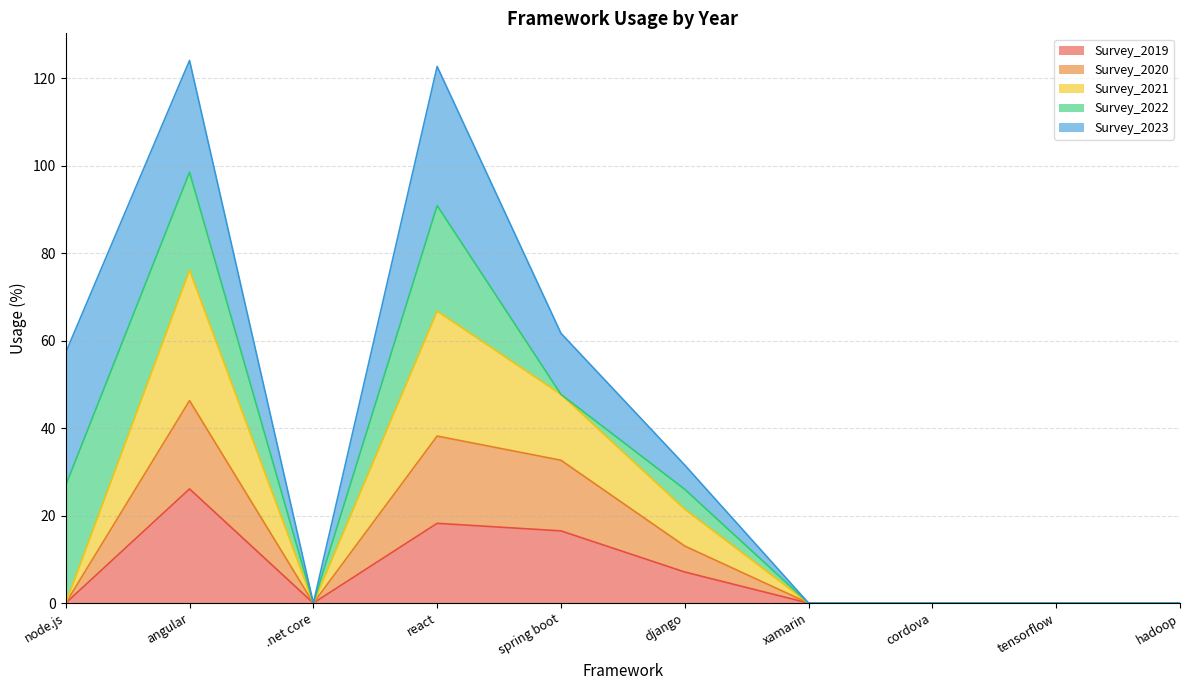

The value of Survey_2019 at tensorflow is 0.0. True or false?

True